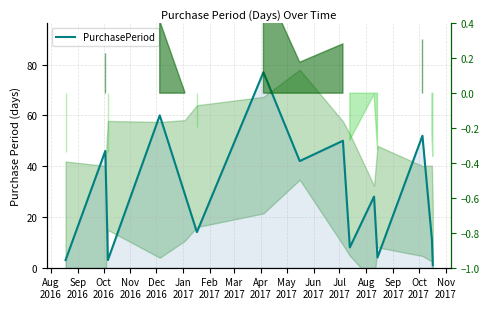

What is the sum of all values?

428